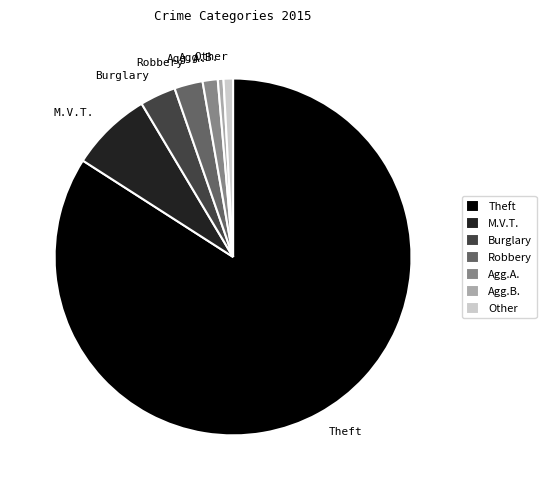

True or false: Burglary accounts for 3% of the total.

True